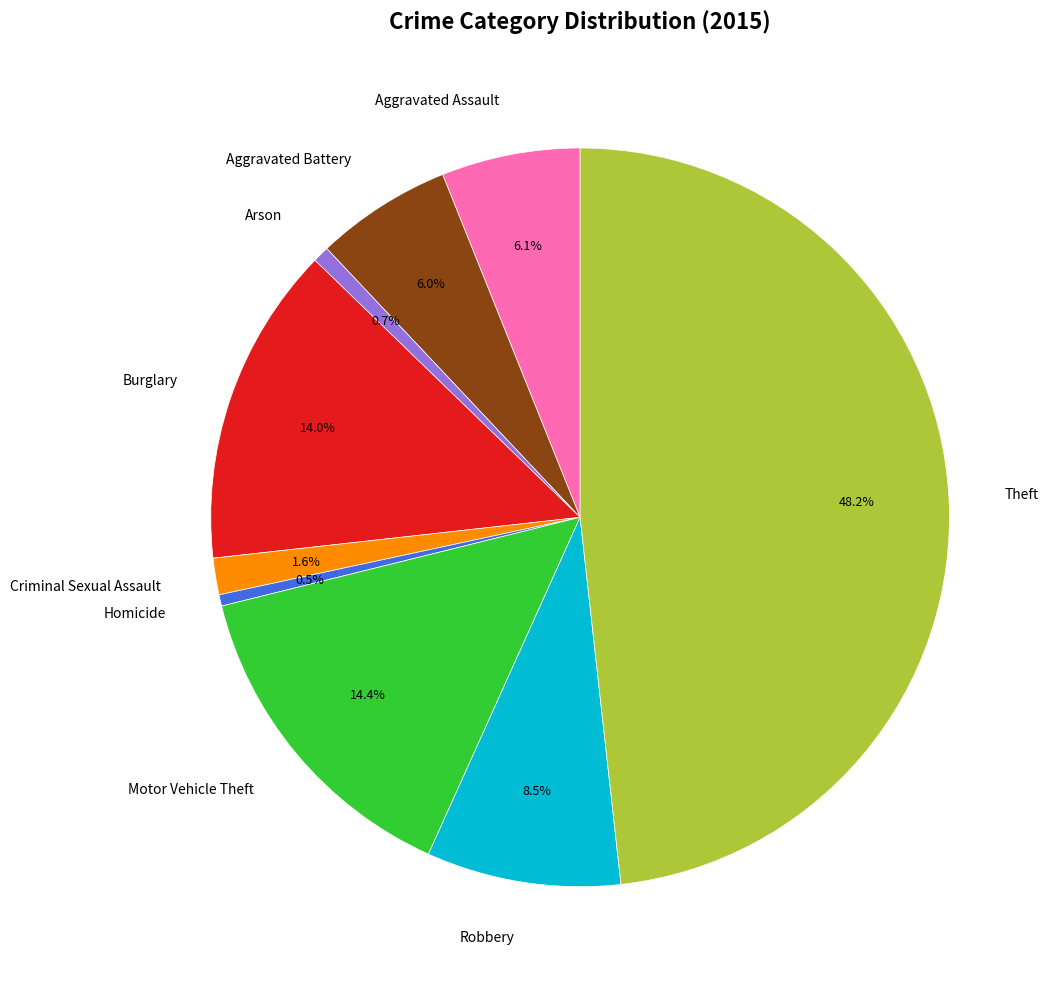

To the nearest percent, what portion does Theft represent?

48%